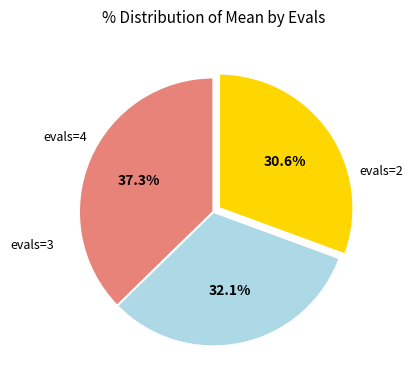

How many slices are in this pie chart?

3